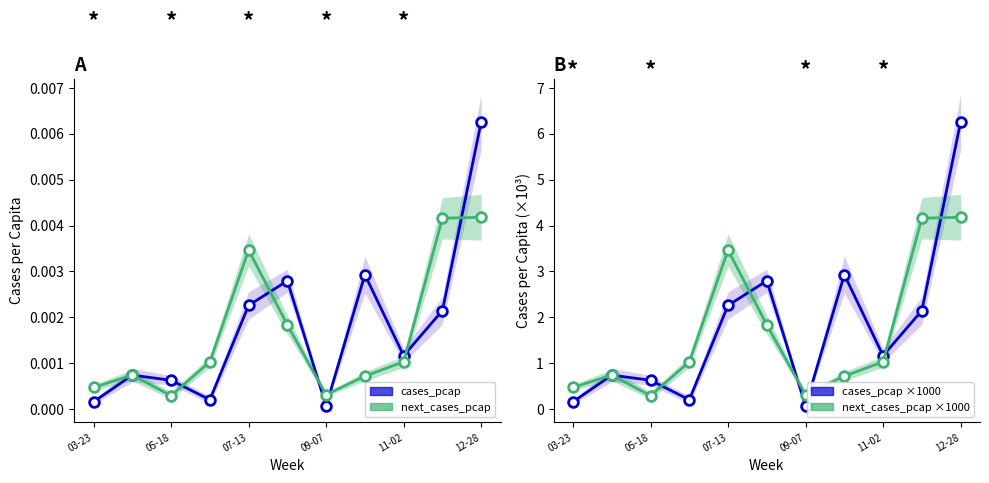

The value of next_cases_pcap ×1000 at 05-18 is 0.2. True or false?

False